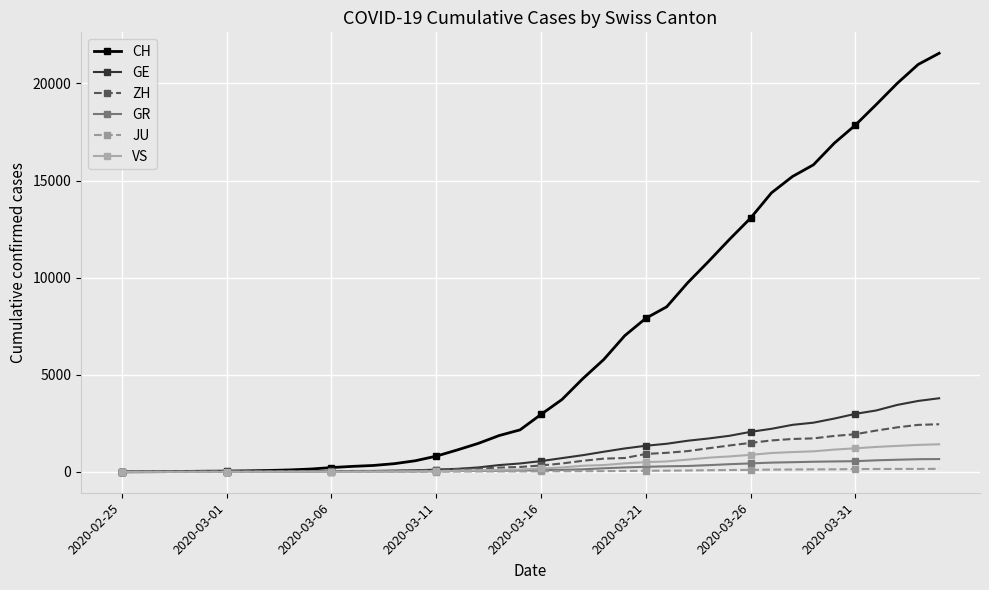

Count the number of categories in the chart.

40